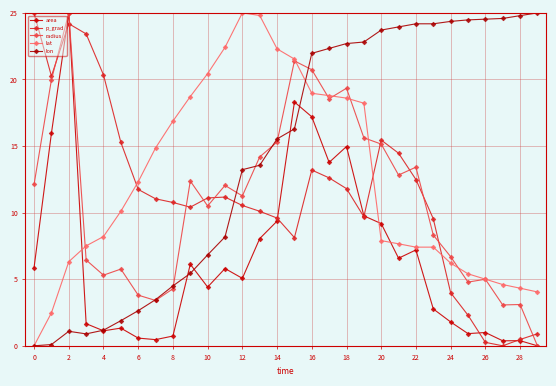

Rank the series by their maximum value, from lowest to highest.

area, p_grad, radius, lat, lon